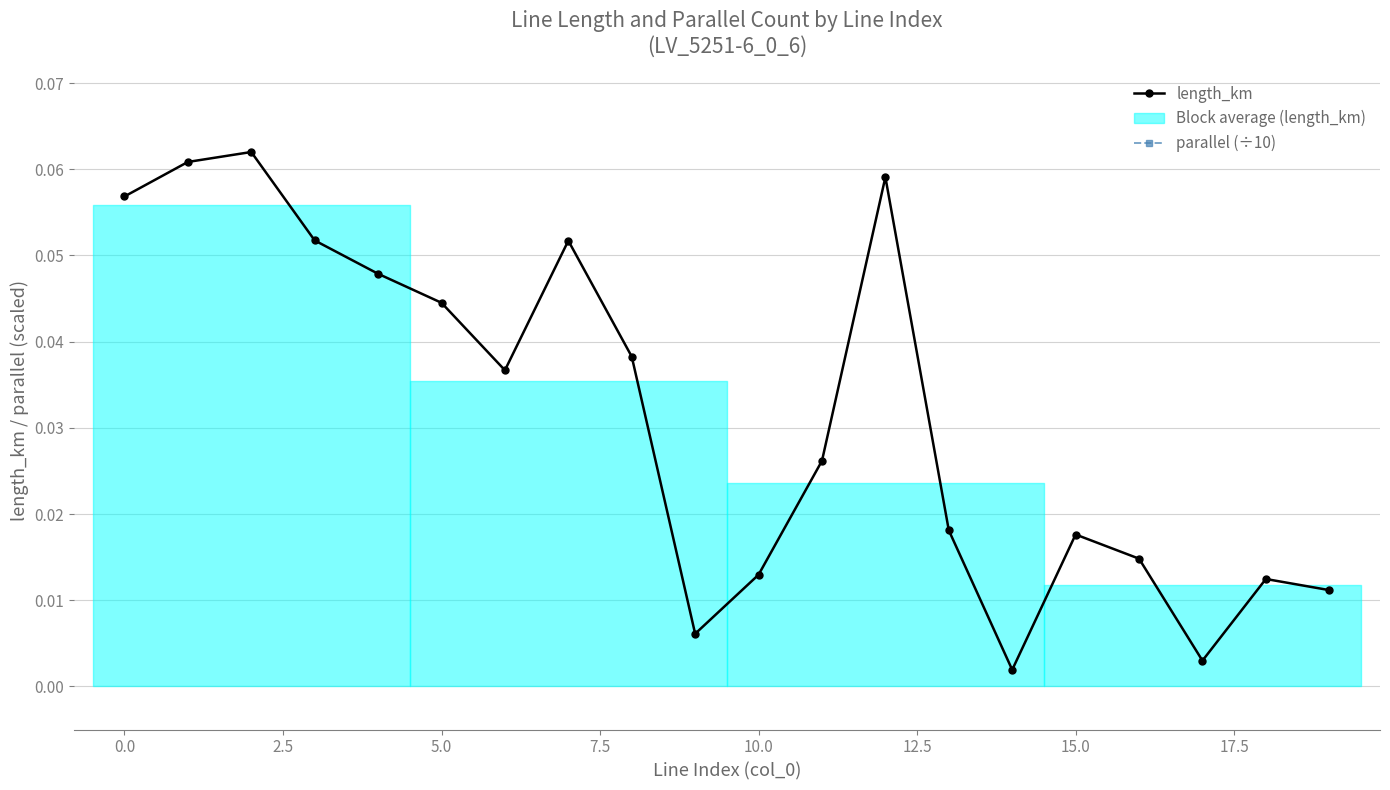

Is it true that length_km equals 0.0 at 7.5?

True